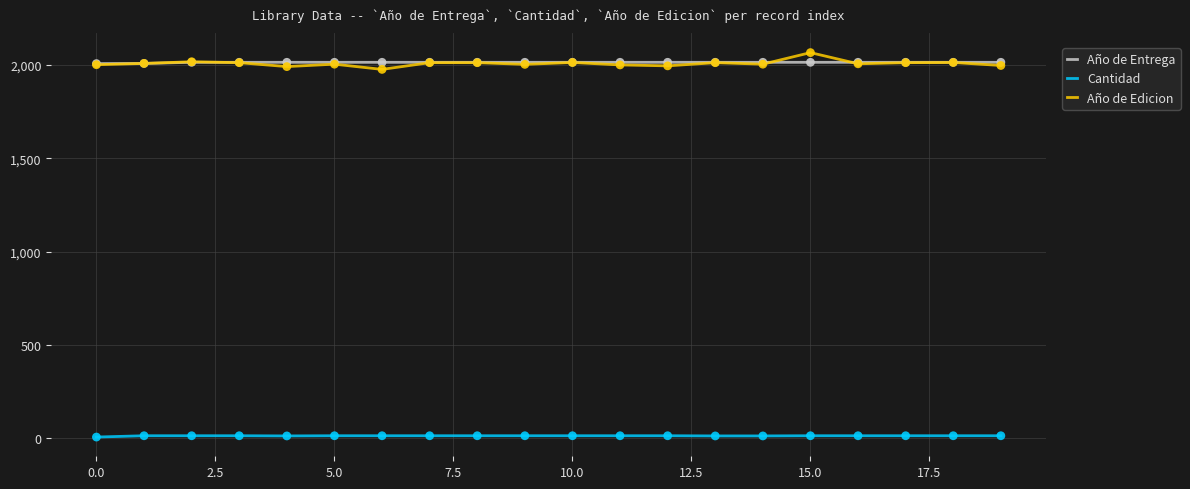

True or false: Año de Edicion and Cantidad cross at least once.

False